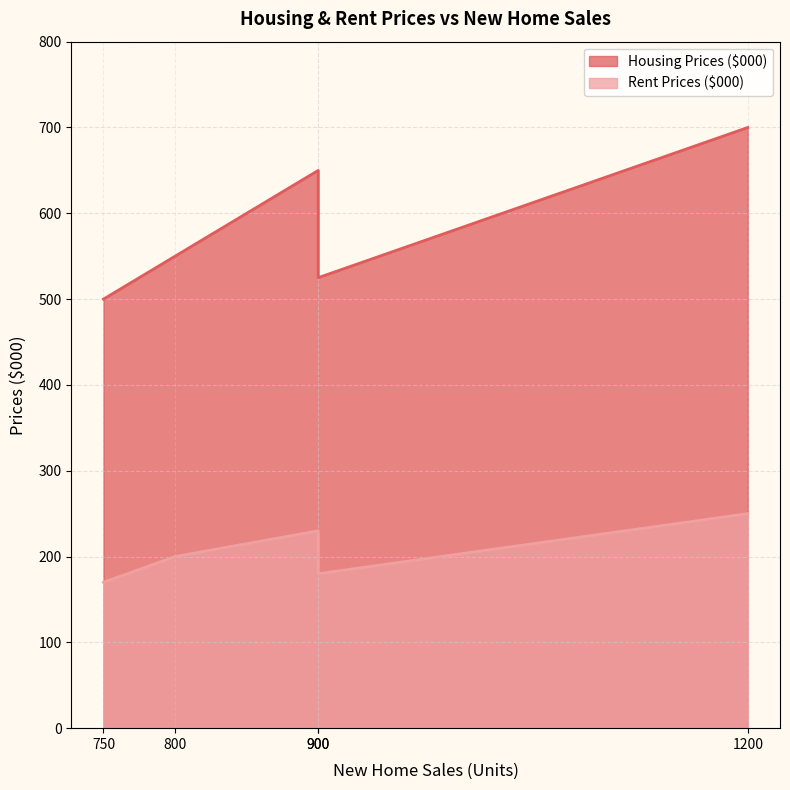

How many values in the Rent Prices ($000) series are below 200?

2